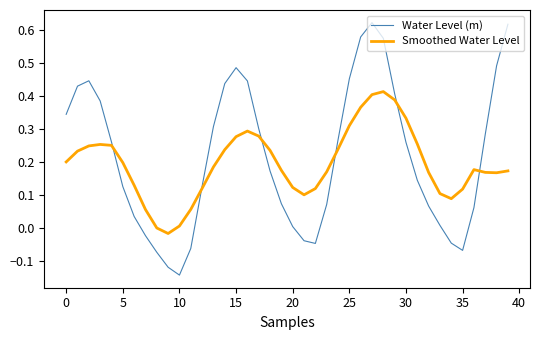

How many intersections are there between Smoothed Water Level and Water Level (m)?

6